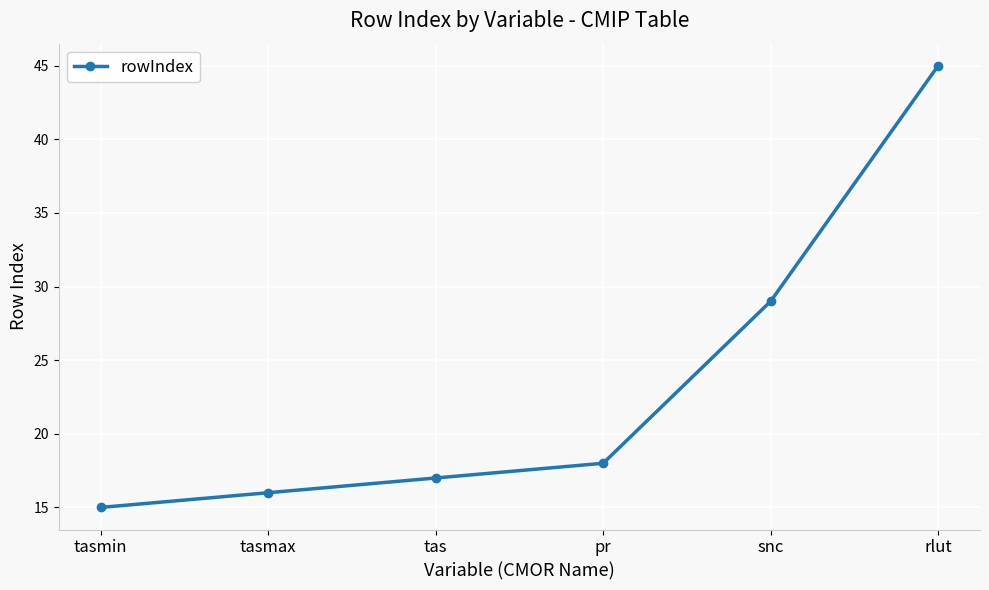

What is the label of the 5th point from the right?

tasmax